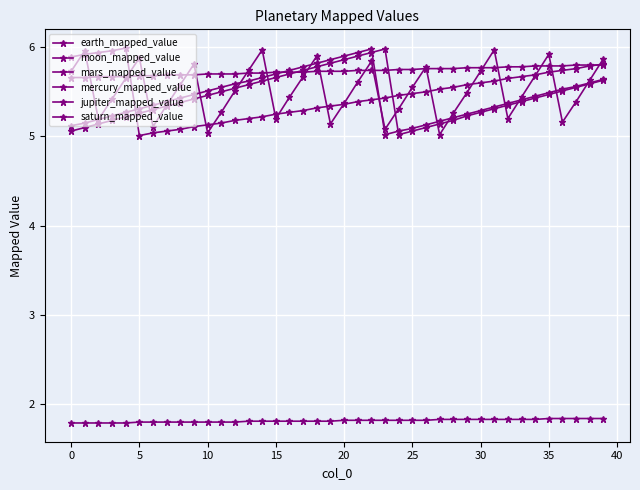

How many intersections are there between jupiter_mapped_value and mercury_mapped_value?

18